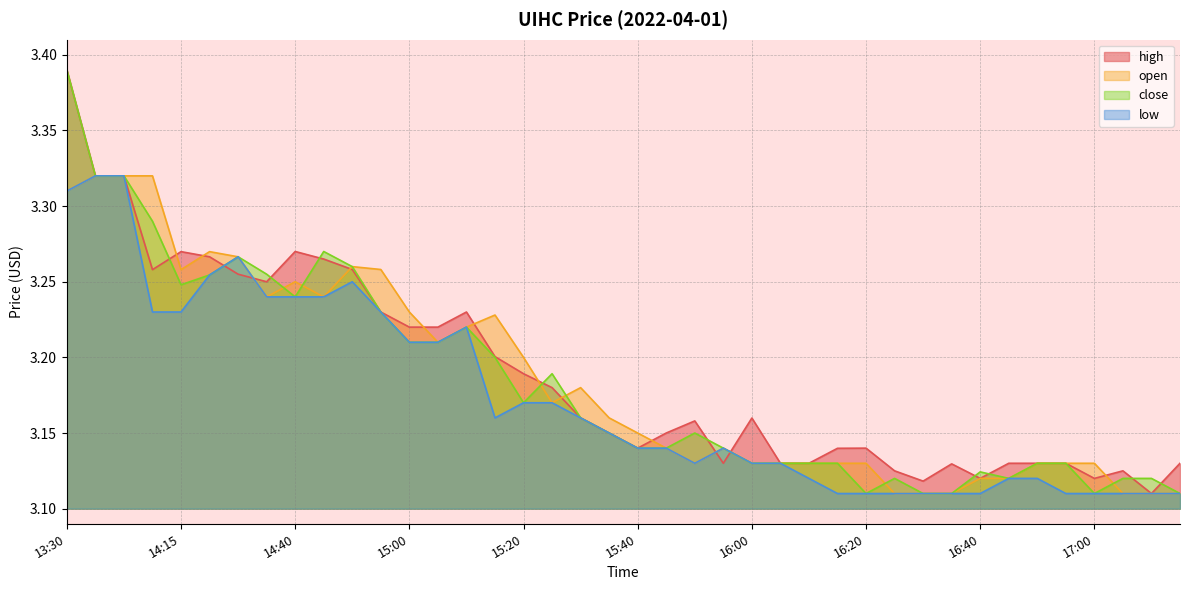

What are all the series names shown in the legend?

high, open, close, low